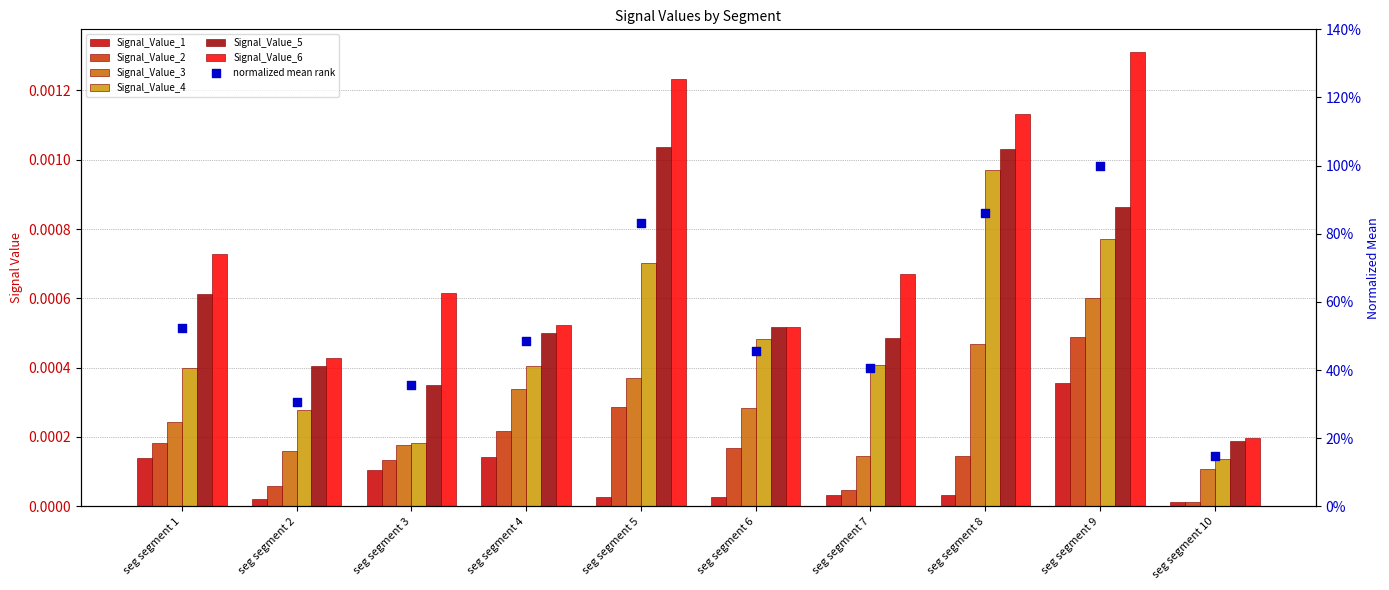

Is the value of Signal_Value_1 at seg segment 6 greater than the value of Signal_Value_3 at seg segment 1?

No